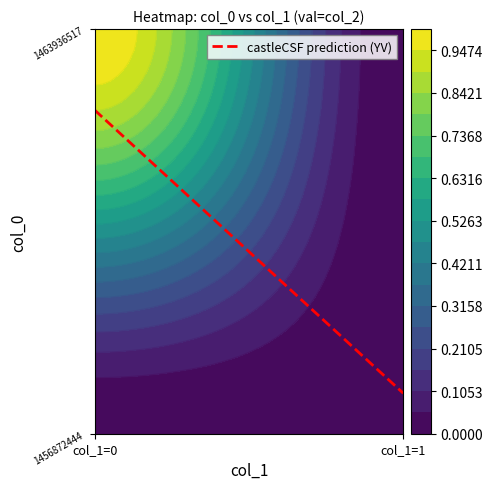

Reading left to right, list all the values displayed in this chart.

1456872444: col_1=0=0	col_1=1=0
1463936517: col_1=0=1	col_1=1=0